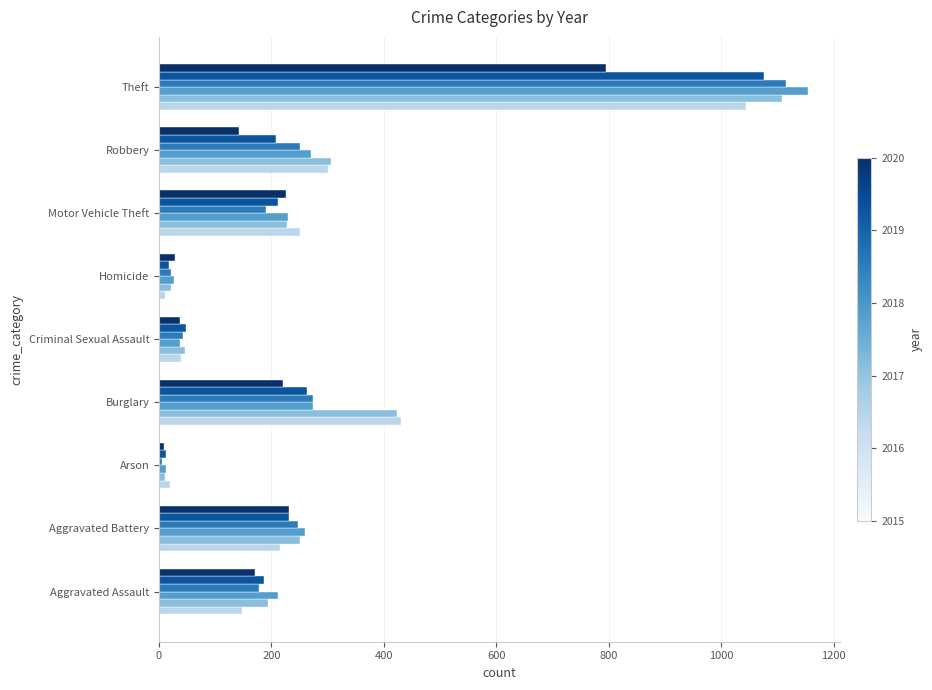

What is the difference between the highest and lowest values at Robbery?

163